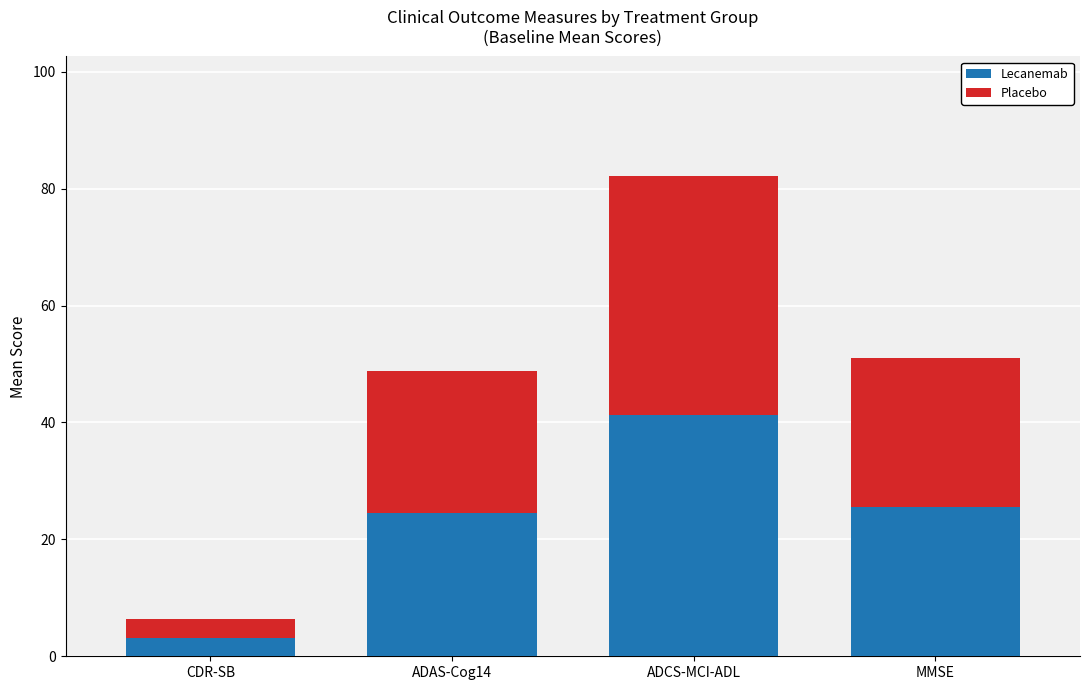

The Lecanemab series shows 3.2 at CDR-SB. True or false?

True